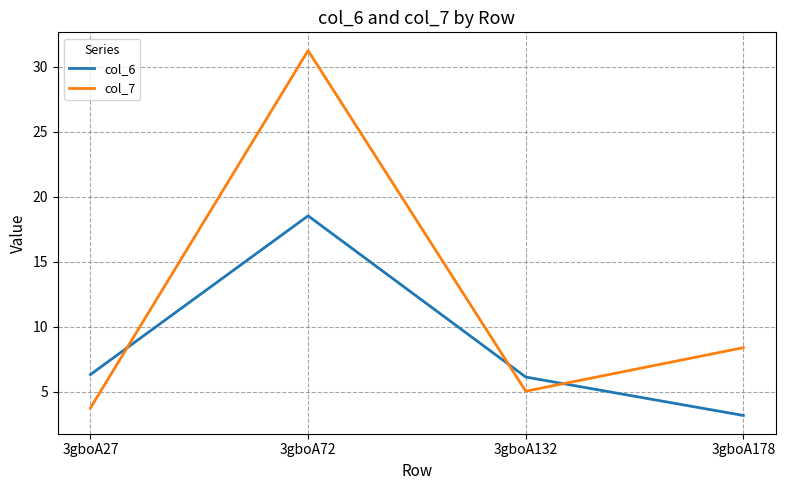

Is it true that col_6 equals 9.6 at 3gboA27?

False